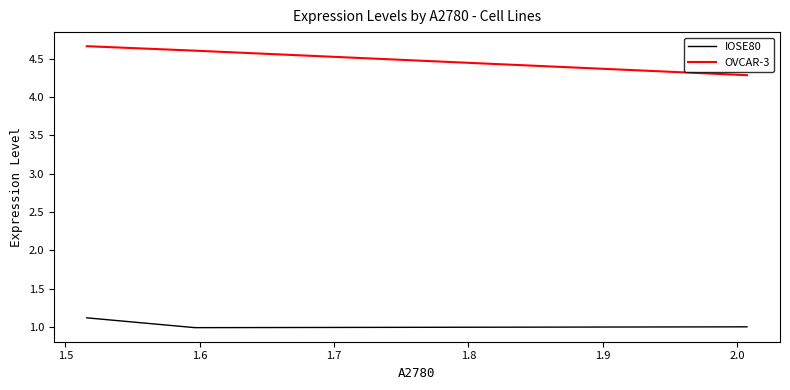

How many distinct data groups are displayed?

2